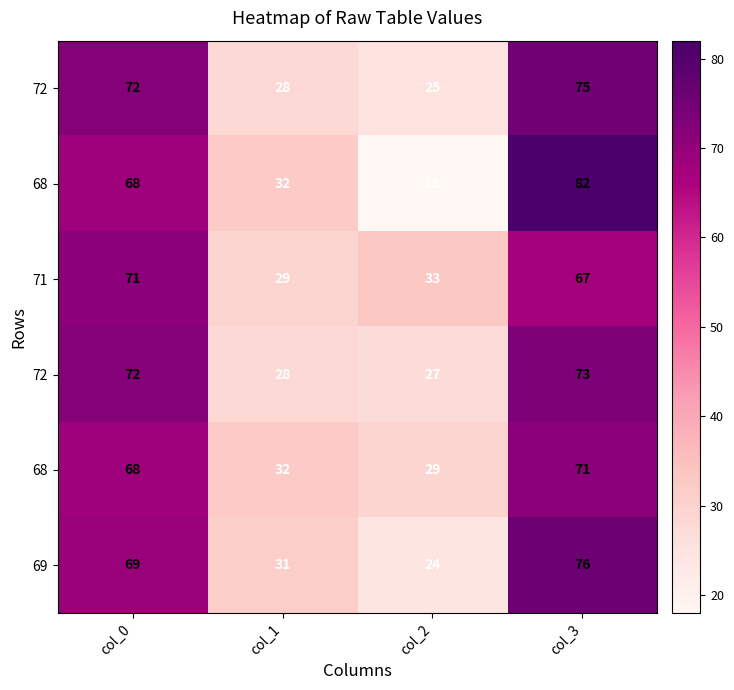

What is the total value across all series at col_2?

156